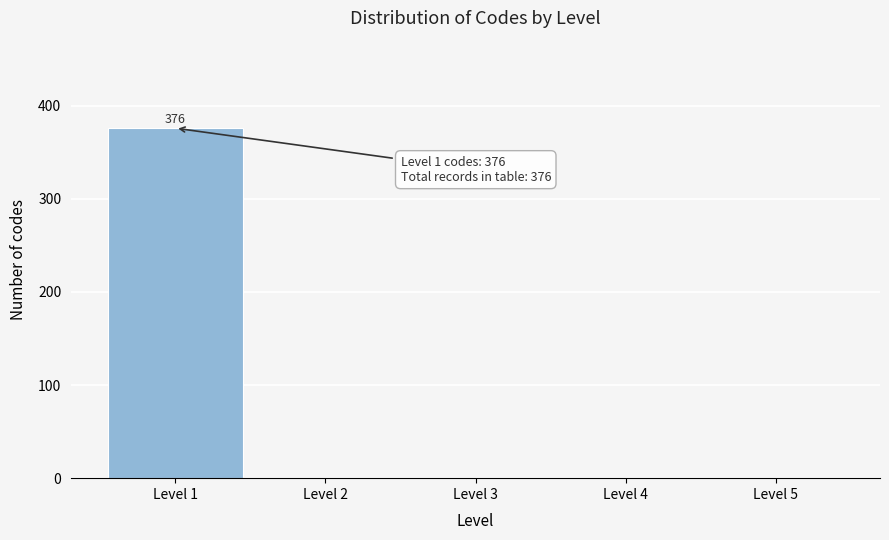

Reading left to right, list all the values displayed in this chart.

Level 1=376	Level 2=0	Level 3=0	Level 4=0	Level 5=0